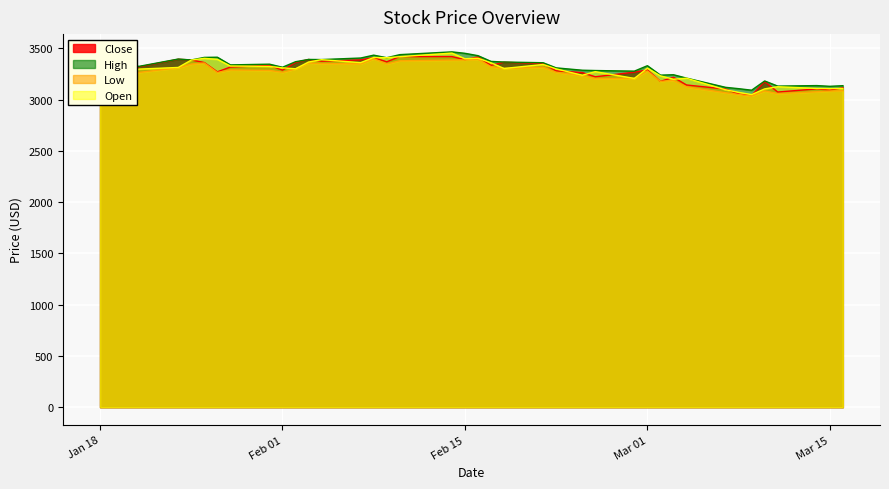

Which series changed the most between 7 and 35?

Close